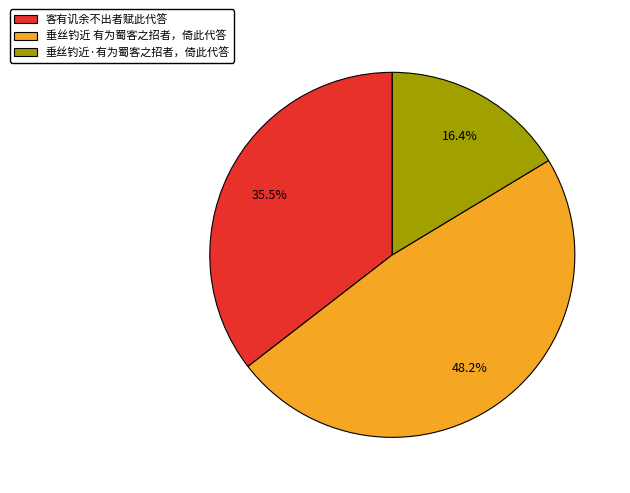

The 垂丝钓近 有为蜀客之招者，倚此代答 slice represents 48% of the pie. True or false?

True